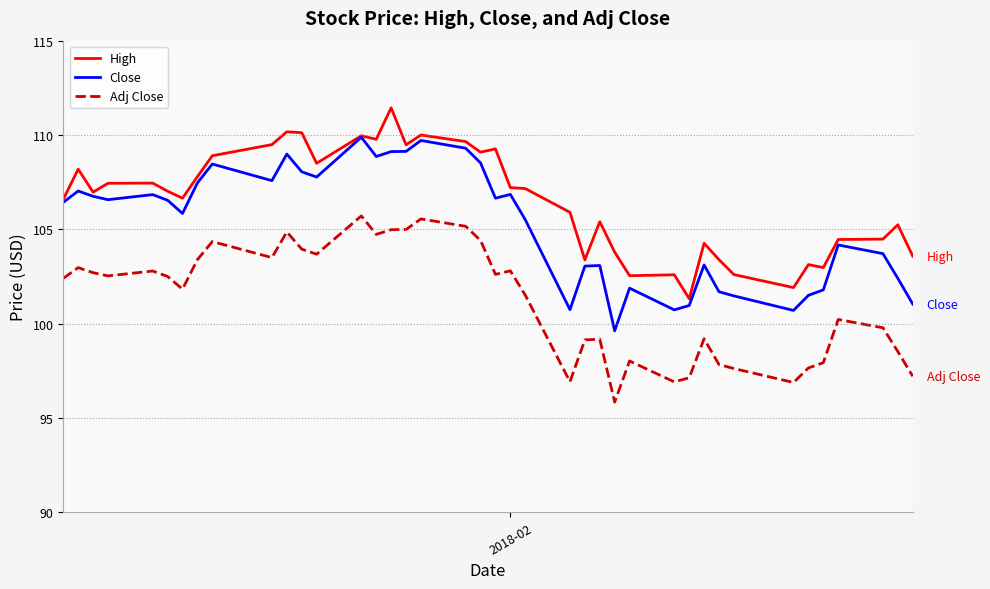

List the series in order of their peak value, highest first.

High, Close, Adj Close